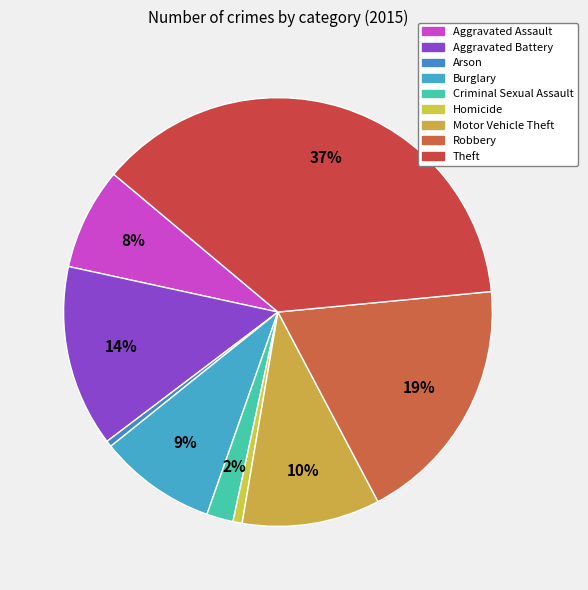

How many slices are in this pie chart?

9